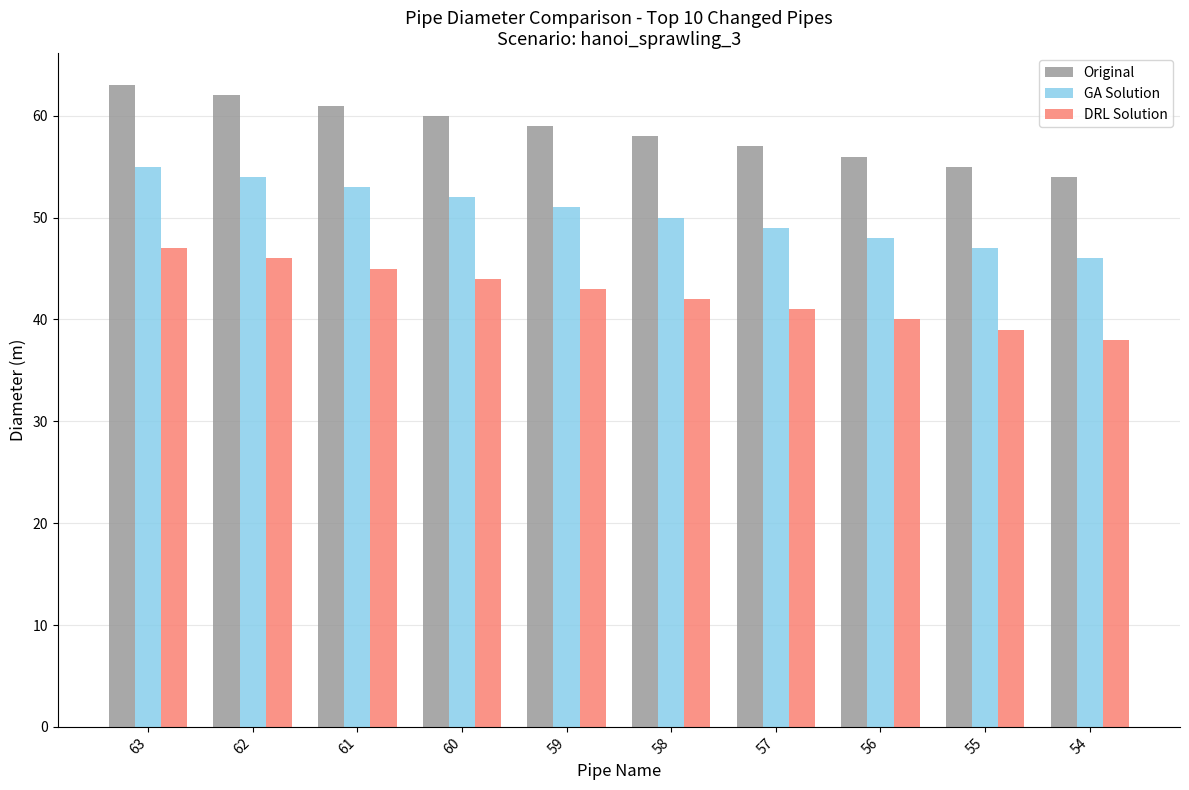

What is the spread (max minus min) of values at 55?

16